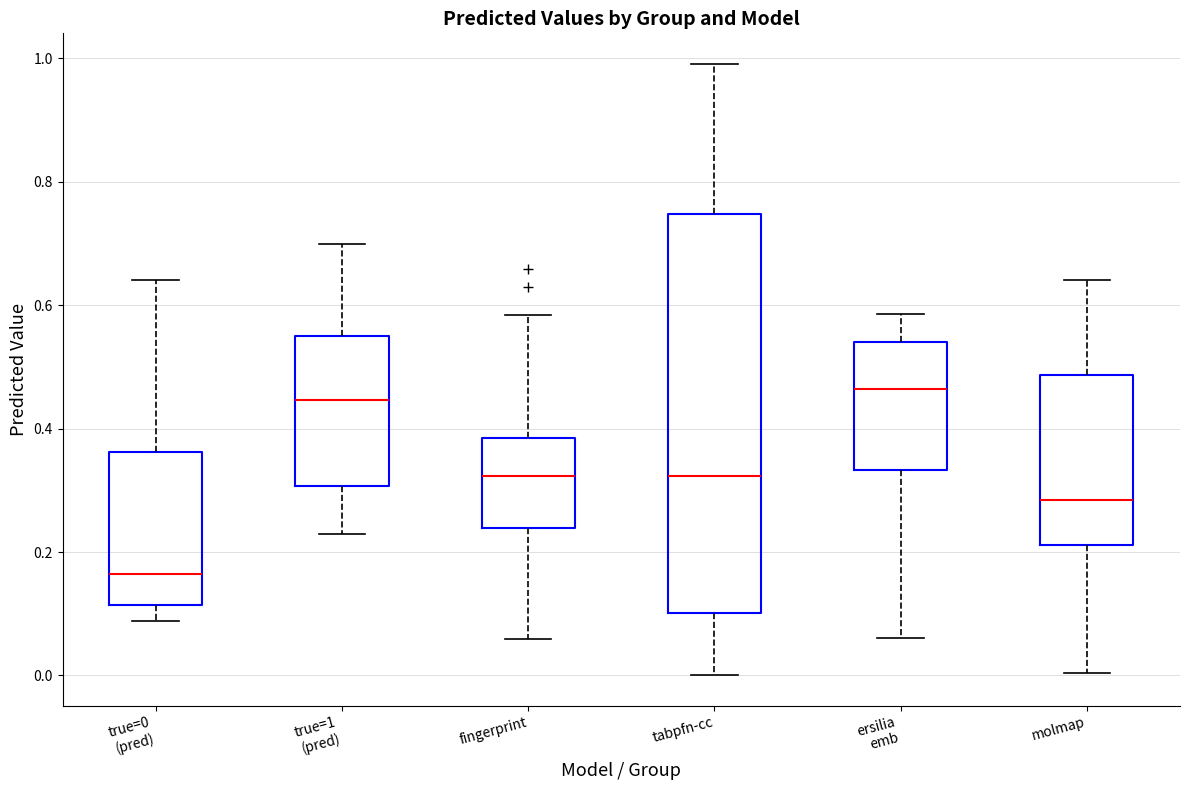

Comparing the boxes themselves (not the whiskers), which one is the tallest?

tabpfn-cc